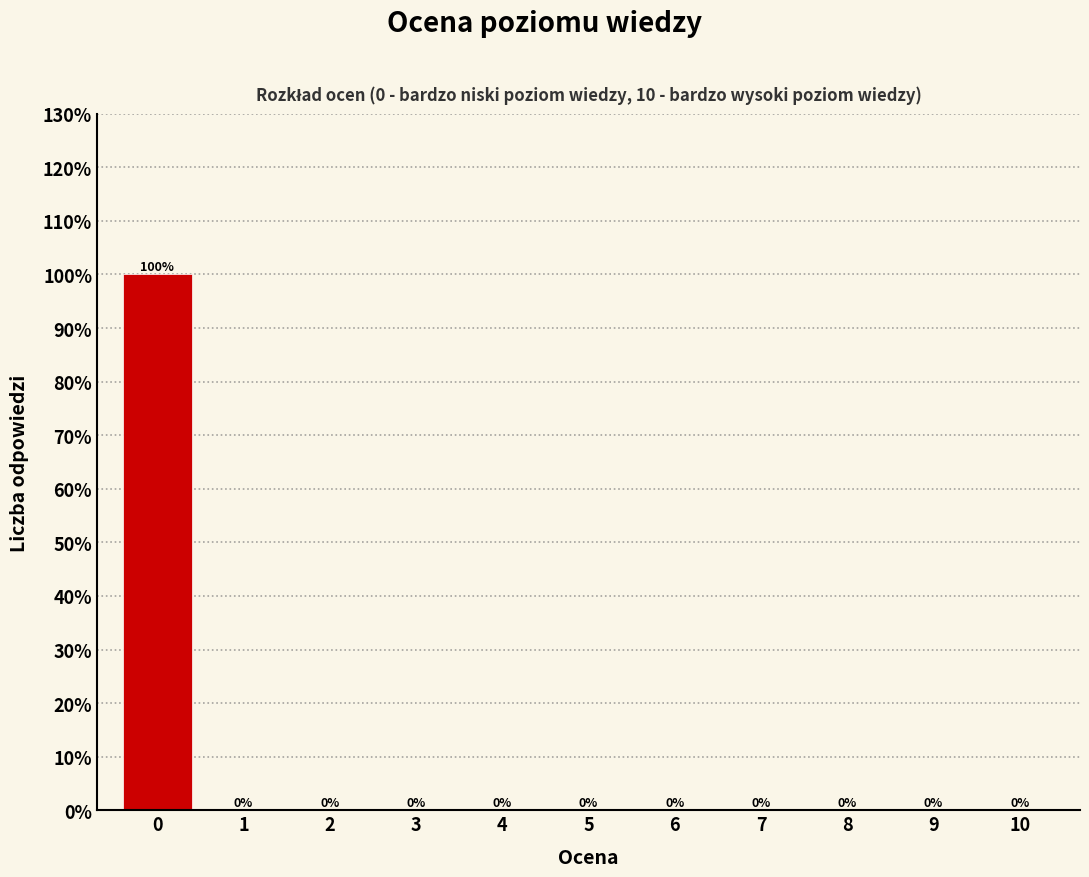

Reading left to right, list all the values displayed in this chart.

0=100	1=0	2=0	3=0	4=0	5=0	6=0	7=0	8=0	9=0	10=0